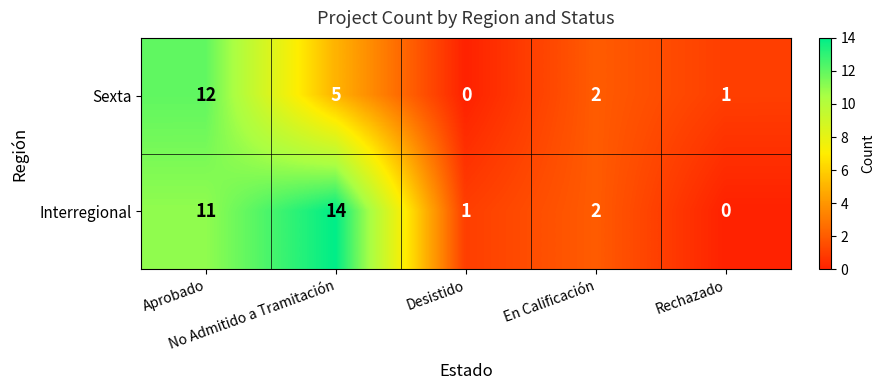

What is the highest value of the Sexta series?

12